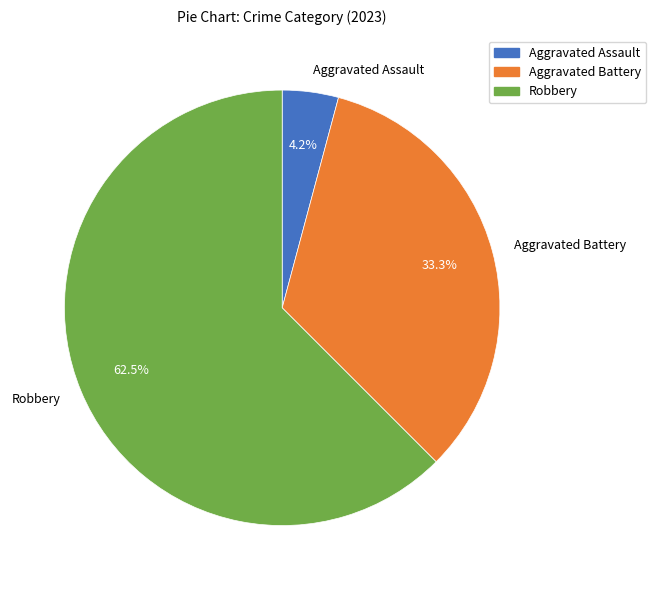

How many segments does this pie chart have?

3